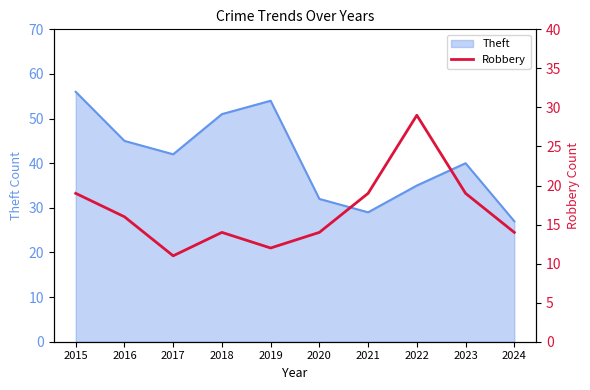

What is the maximum value for Theft?

56